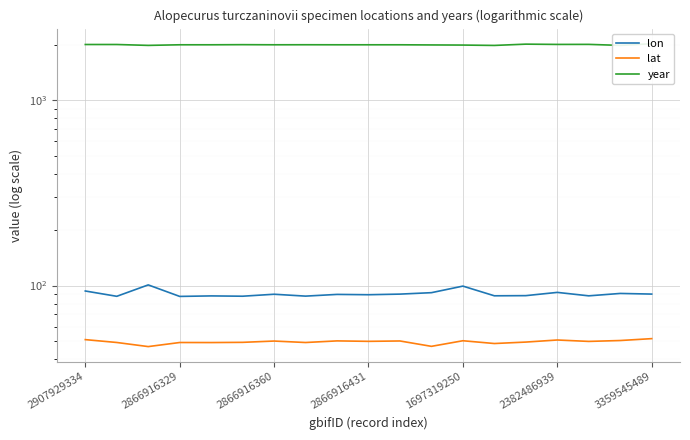

Rank the categories by year value from lowest to highest.

13, 2866916360, 17, 12, 11, 2866916431, 1697319250, 3359545489, 8, 9, 10, 7, 2382486939, 2907929334, 2866916329, 15, 16, 14, 18